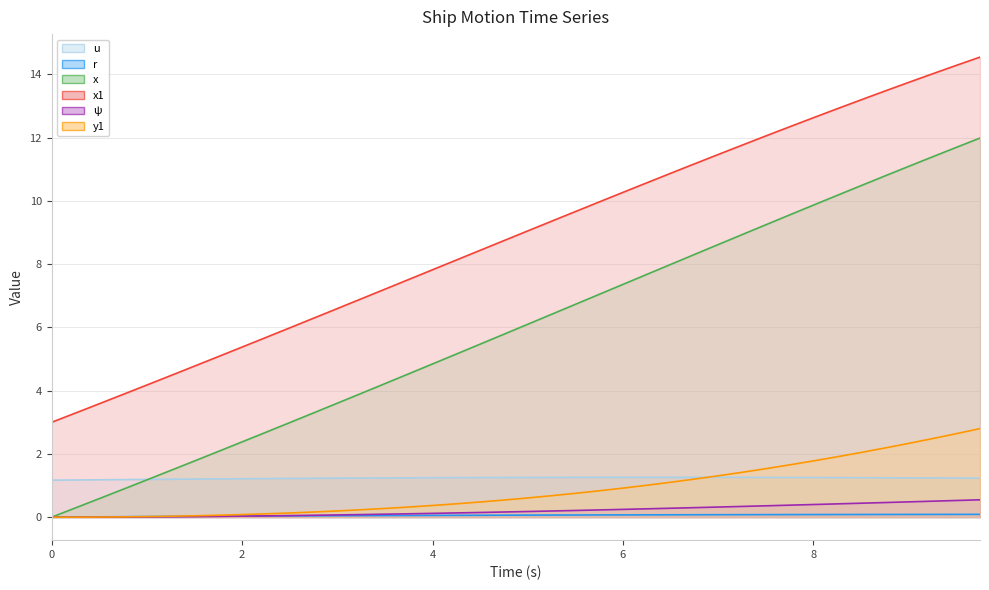

Reading left to right, transcribe all the data shown in this chart.

u line: 1.2	1.2	1.2	1.2	1.2	1.2	1.2	1.2	1.2	1.2	1.2	1.2	1.2	1.2	1.2	1.2	1.2	1.3	1.3	1.3	1.3	1.3	1.3	1.3	1.3	1.3	1.3	1.3	1.3	1.3	1.3	1.3	1.3	1.3	1.2	1.2	1.2	1.2	1.2	1.2
r line: 0.0	0.0	0.0	0.0	0.0	0.0	0.0	0.0	0.0	0.0	0.0	0.0	0.0	0.0	0.1	0.1	0.1	0.1	0.1	0.1	0.1	0.1	0.1	0.1	0.1	0.1	0.1	0.1	0.1	0.1	0.1	0.1	0.1	0.1	0.1	0.1	0.1	0.1	0.1	0.1
x line: 0.0	0.3	0.6	0.9	1.2	1.5	1.8	2.1	2.4	2.7	3.0	3.3	3.6	3.9	4.2	4.5	4.8	5.2	5.5	5.8	6.1	6.4	6.7	7.0	7.4	7.7	8.0	8.3	8.6	8.9	9.2	9.6	9.9	10.2	10.5	10.8	11.1	11.4	11.7	12.0
x1 line: 3.0	3.3	3.6	3.9	4.2	4.5	4.8	5.1	5.4	5.7	6.0	6.3	6.6	6.9	7.2	7.5	7.8	8.1	8.4	8.7	9.1	9.4	9.7	10.0	10.3	10.6	10.9	11.2	11.5	11.8	12.1	12.3	12.6	12.9	13.2	13.5	13.7	14.0	14.3	14.5
ψ line: 0.0	0.0	0.0	0.0	0.0	0.0	0.0	0.0	0.0	0.0	0.0	0.1	0.1	0.1	0.1	0.1	0.1	0.1	0.1	0.2	0.2	0.2	0.2	0.2	0.2	0.3	0.3	0.3	0.3	0.3	0.4	0.4	0.4	0.4	0.4	0.5	0.5	0.5	0.5	0.5
y1 line: 0.0	0.0	0.0	0.0	0.0	0.0	0.0	0.1	0.1	0.1	0.1	0.2	0.2	0.2	0.3	0.3	0.4	0.4	0.5	0.5	0.6	0.7	0.8	0.8	0.9	1.0	1.1	1.2	1.3	1.4	1.5	1.7	1.8	1.9	2.0	2.2	2.3	2.5	2.6	2.8